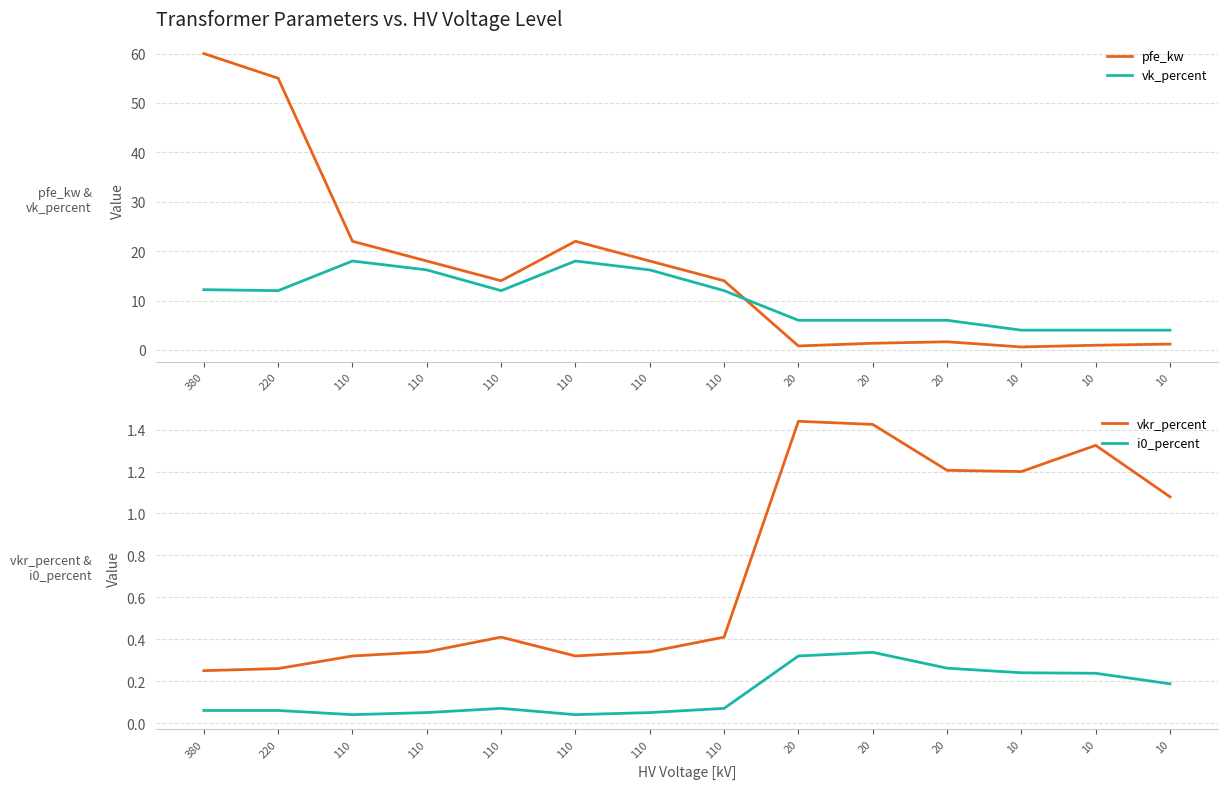

What is the difference between the second highest and minimum values in the i0_percent series?

0.3